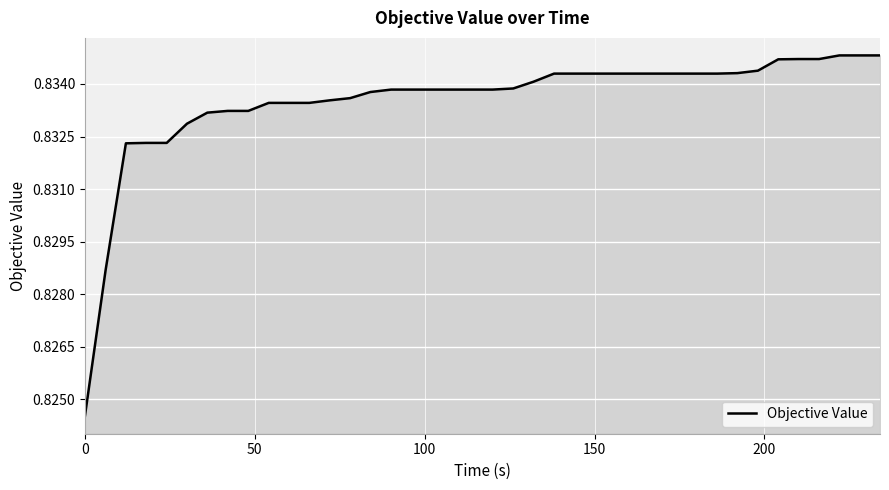

Does the chart have visible grid lines?

Yes